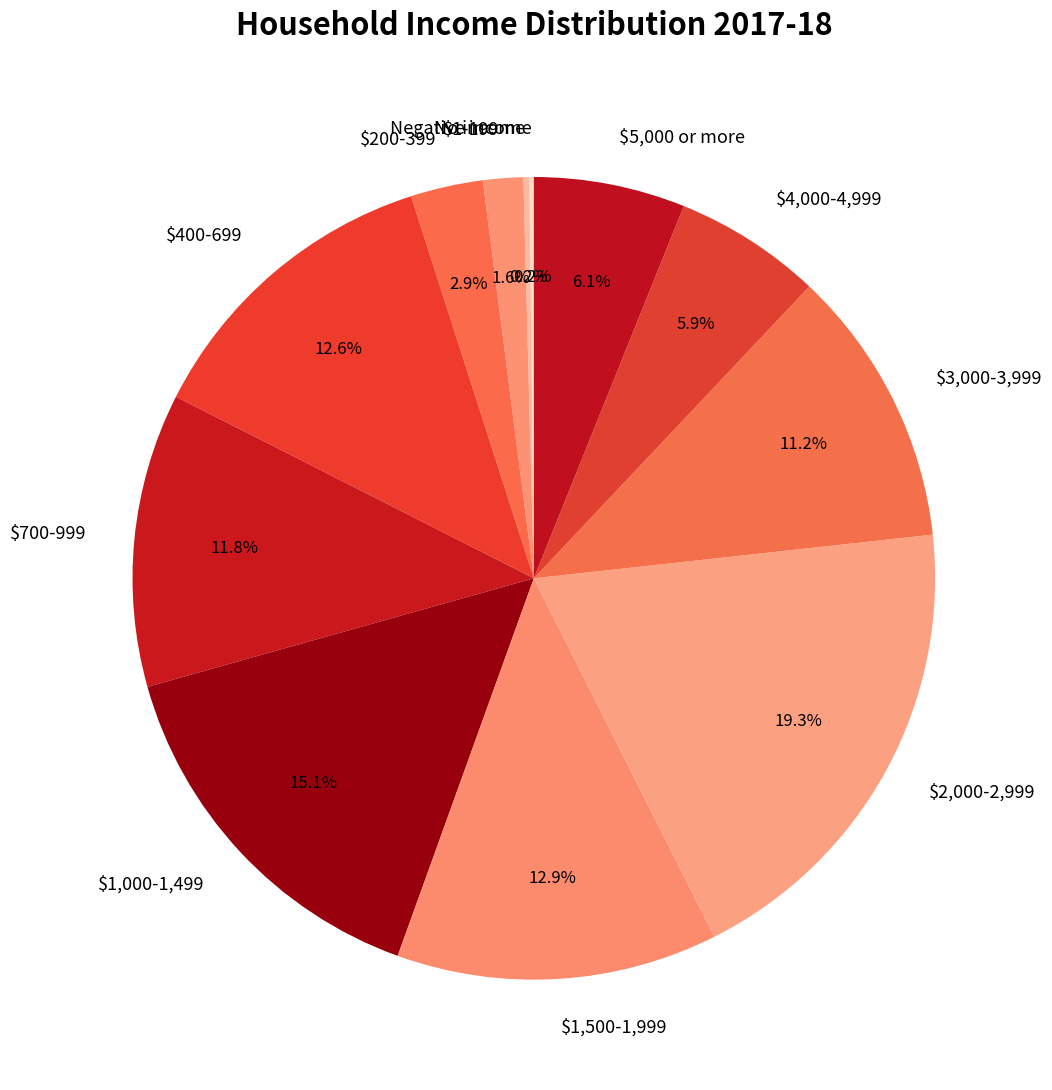

Does $1,000-1,499 account for over 50% of the chart?

No